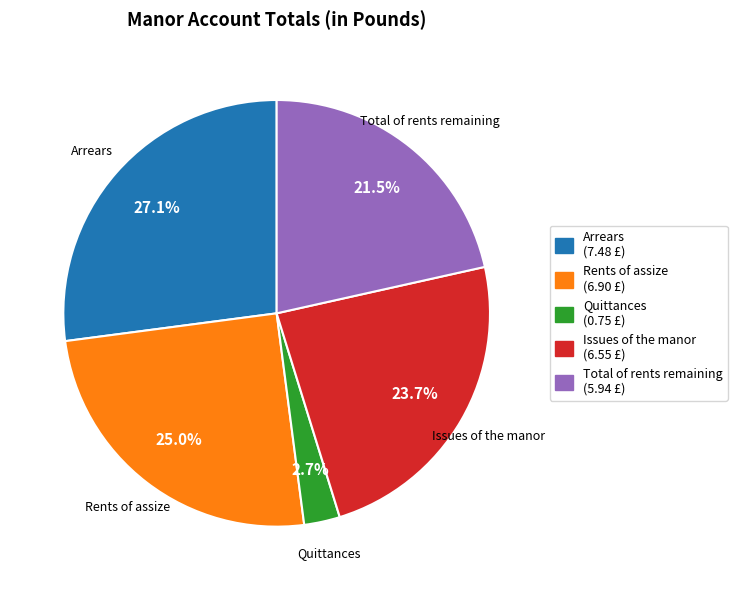

Rank the categories by value from lowest to highest.

Quittances, Total of rents remaining, Issues of the manor, Rents of assize, Arrears